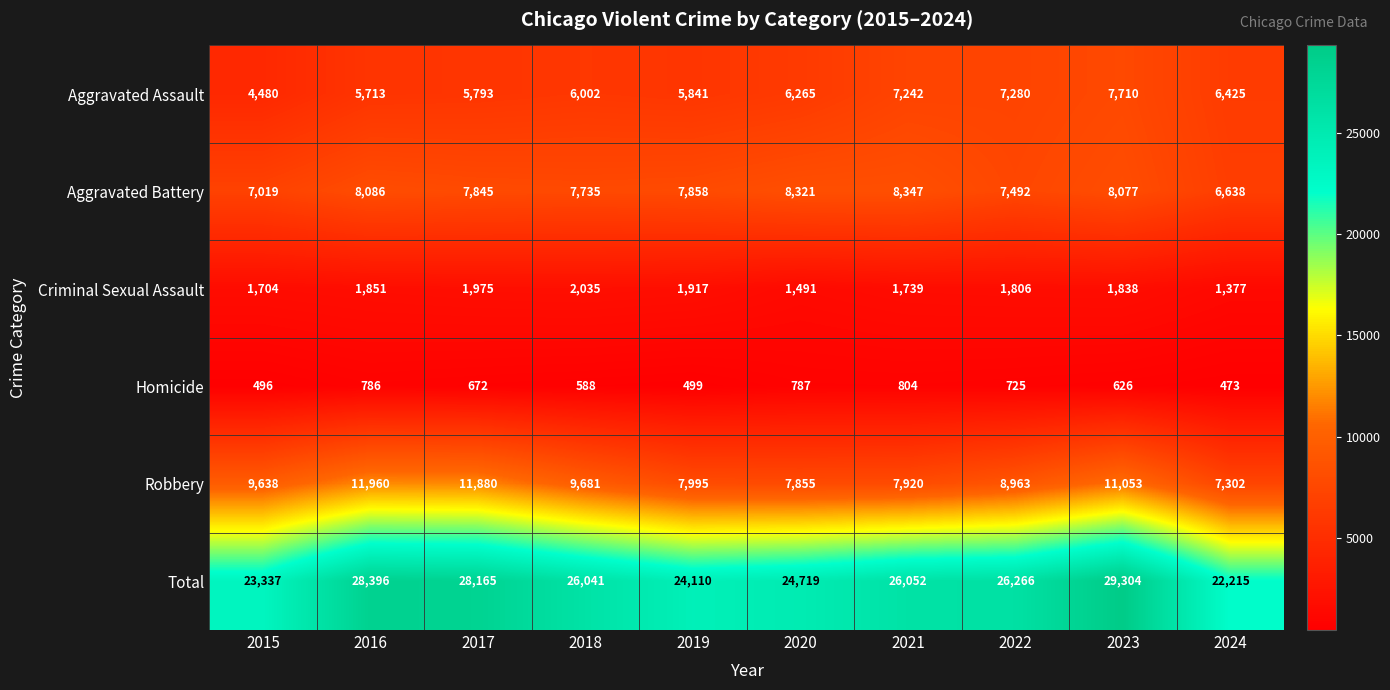

What is the difference between the maximum and minimum values in the Aggravated Battery series?

1709